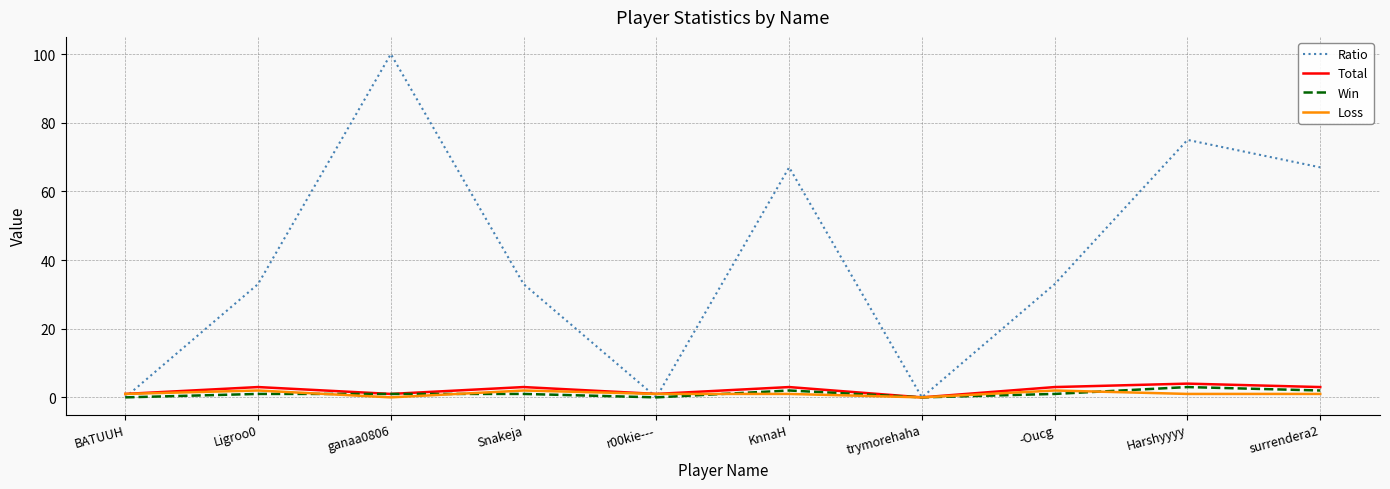

What is the difference between the maximum and minimum values in the Win series?

3